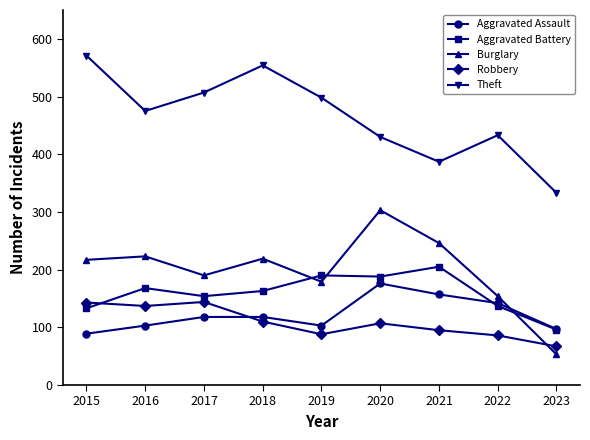

Between 2019 and 2021, which series saw the biggest shift?

Theft